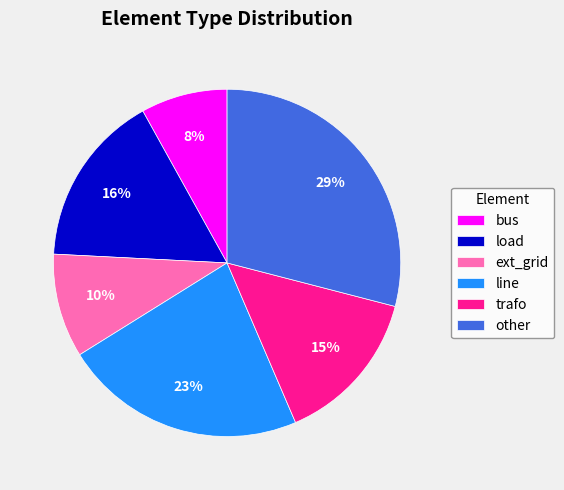

Do ext_grid and trafo together represent more than half of the pie?

No